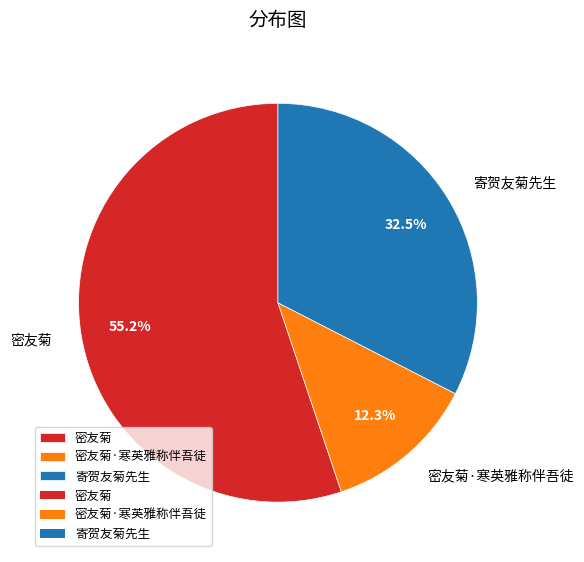

How many slices are in this pie chart?

3